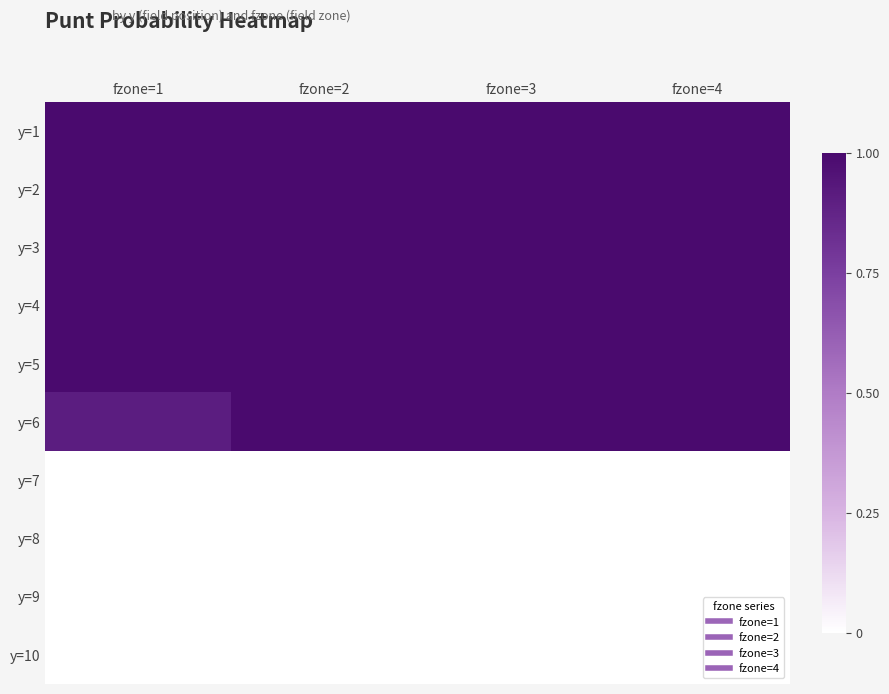

Reading left to right, transcribe all the data shown in this chart.

y=1: fzone=1=1.0	fzone=2=1.0	fzone=3=1.0	fzone=4=1.0
y=2: fzone=1=1.0	fzone=2=1.0	fzone=3=1.0	fzone=4=1.0
y=3: fzone=1=1.0	fzone=2=1.0	fzone=3=1.0	fzone=4=1.0
y=4: fzone=1=1.0	fzone=2=1.0	fzone=3=1.0	fzone=4=1.0
y=5: fzone=1=1.0	fzone=2=1.0	fzone=3=1.0	fzone=4=1.0
y=6: fzone=1=0.9	fzone=2=1.0	fzone=3=1.0	fzone=4=1.0
y=7: fzone=1=0.0	fzone=2=0.0	fzone=3=0.0	fzone=4=0.0
y=8: fzone=1=0.0	fzone=2=0.0	fzone=3=0.0	fzone=4=0.0
y=9: fzone=1=0.0	fzone=2=0.0	fzone=3=0.0	fzone=4=0.0
y=10: fzone=1=0.0	fzone=2=0.0	fzone=3=0.0	fzone=4=0.0